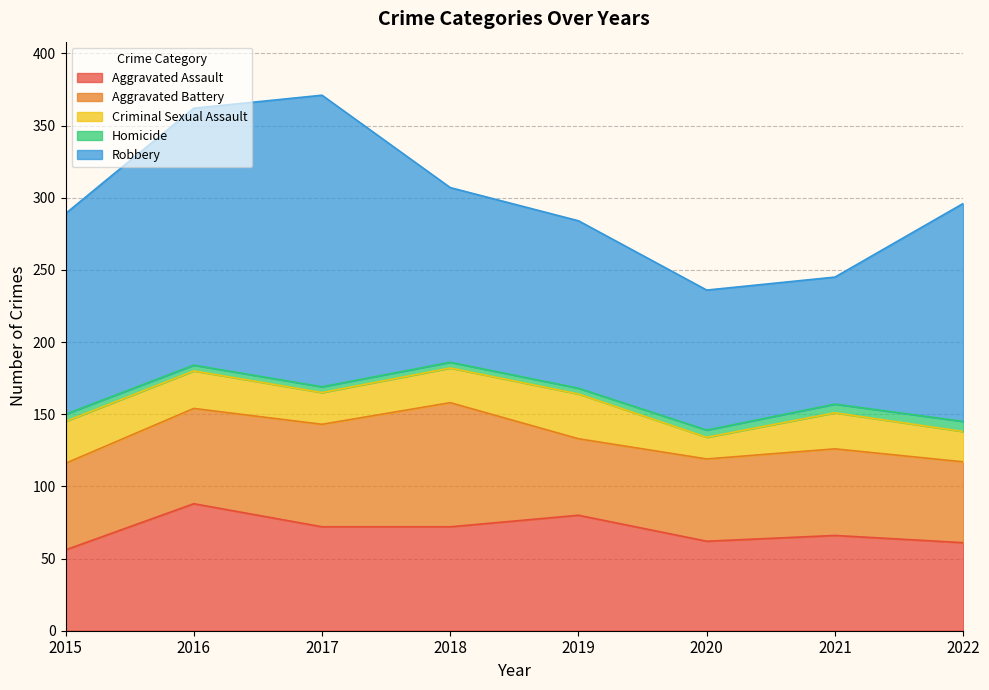

What is the sum of the Criminal Sexual Assault values at 2022 and 2015?

50